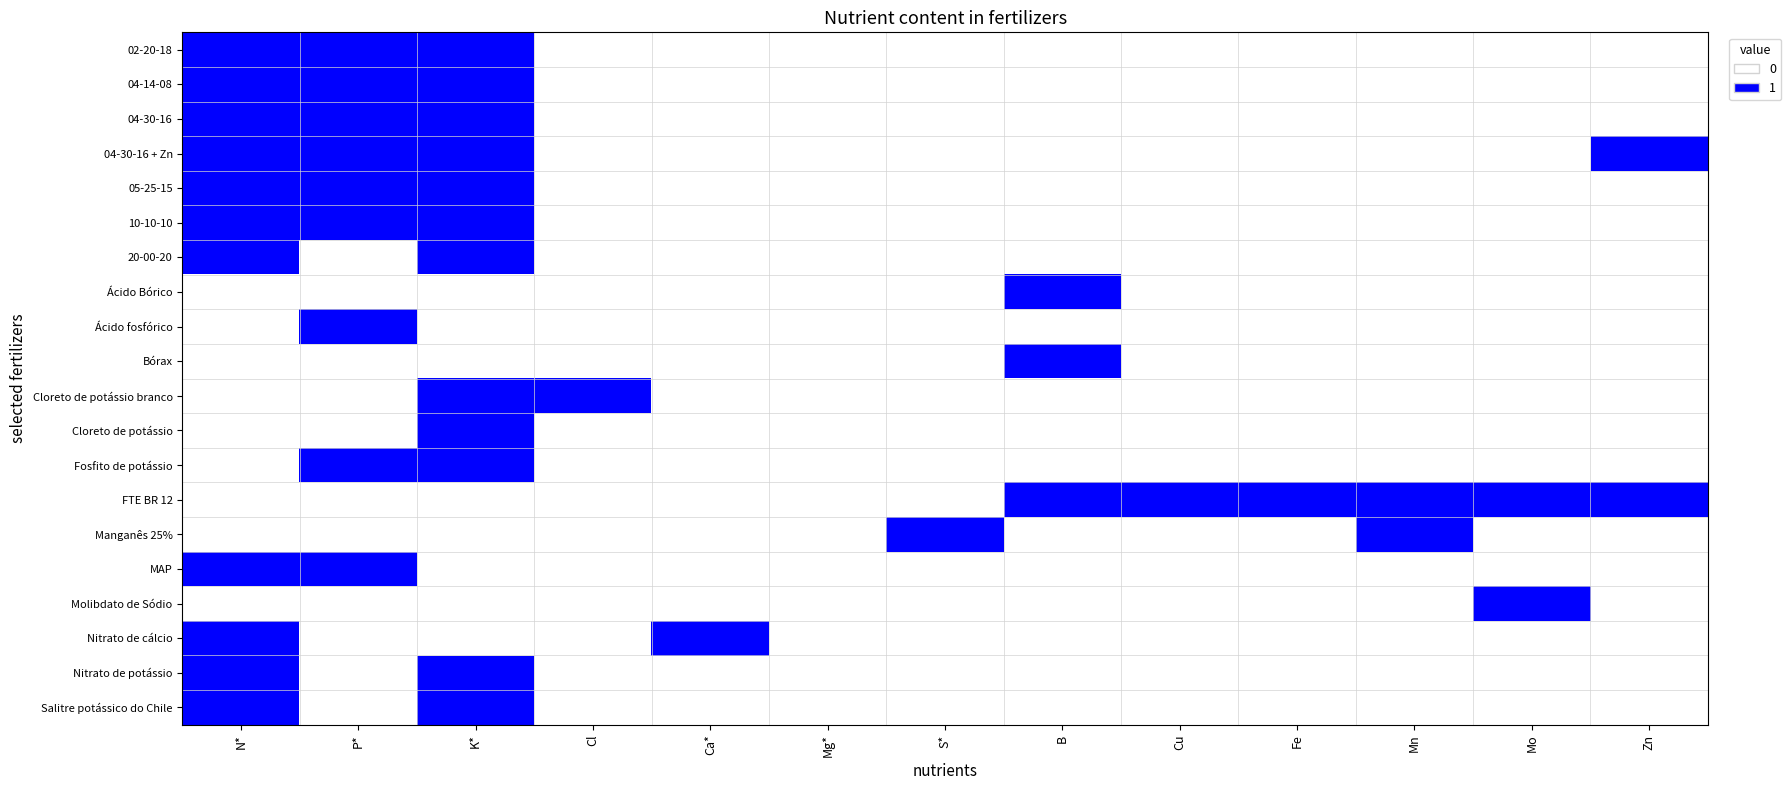

Which series changed the most between Cu and Mn?

Manganês 25%